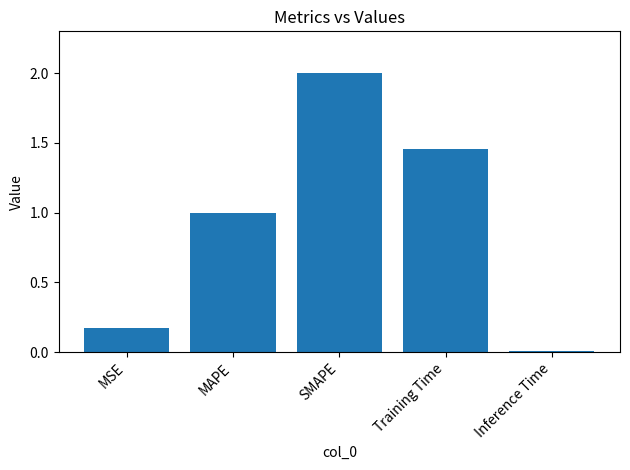

The value at MAPE is 1.6. True or false?

False